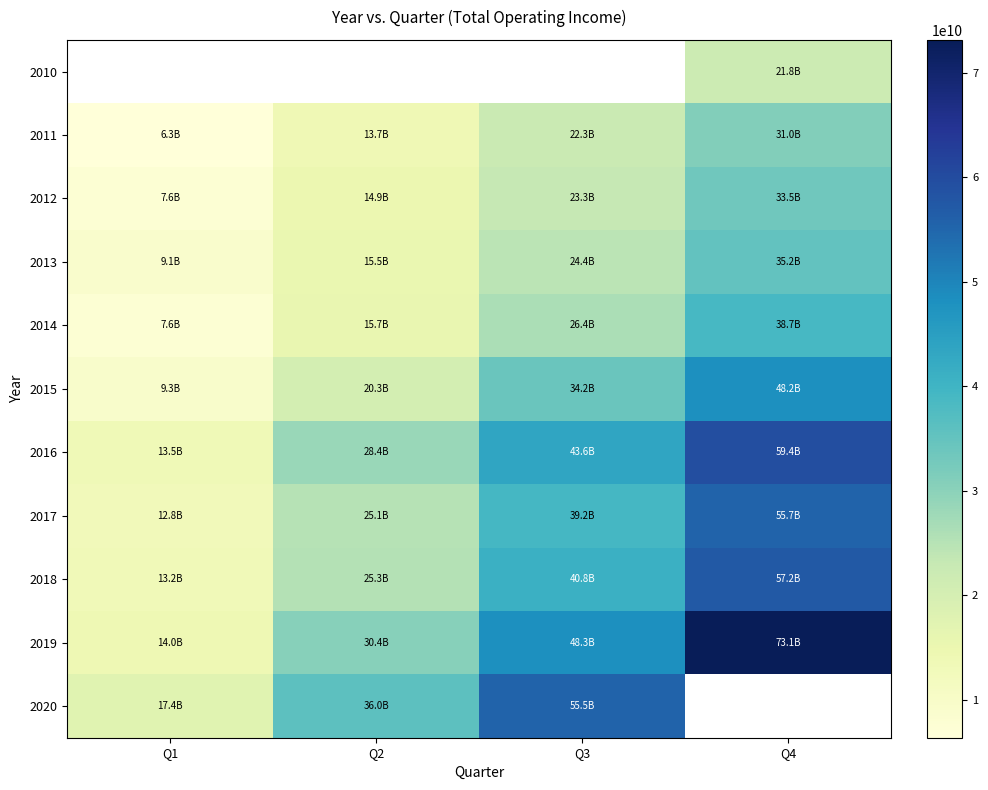

Is the value of 2011 at Q2 greater than the value of 2017 at Q2?

No